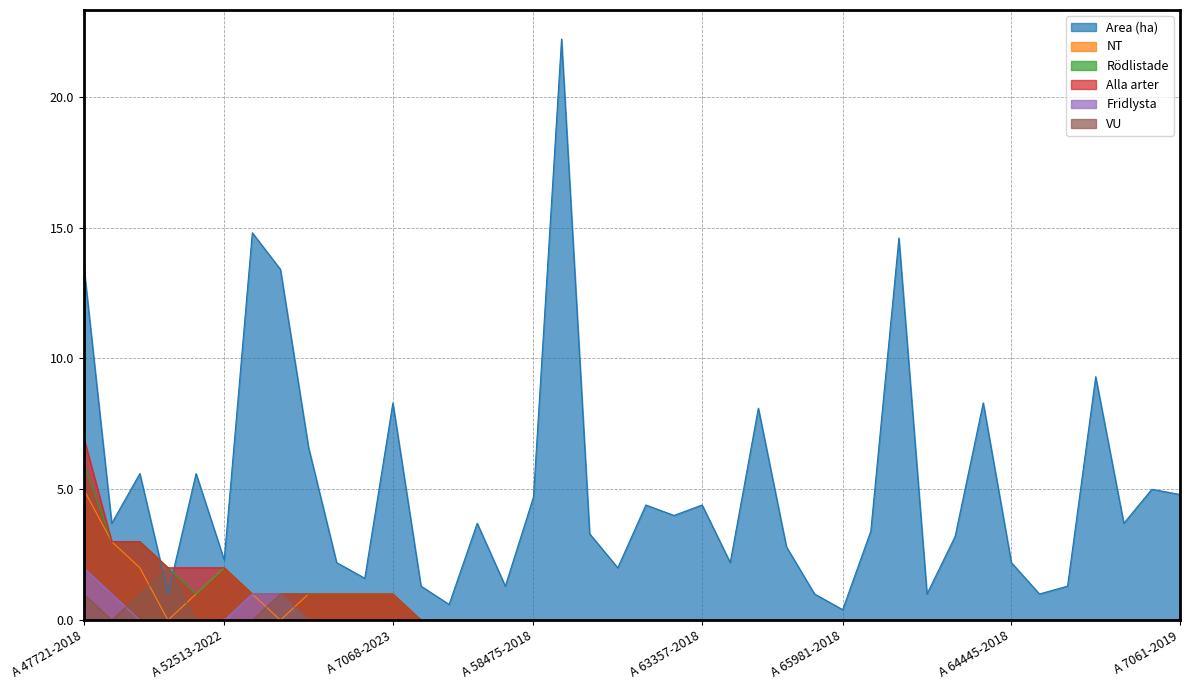

What are all the series names shown in the legend?

Area (ha), NT, Rödlistade, Alla arter, Fridlysta, VU